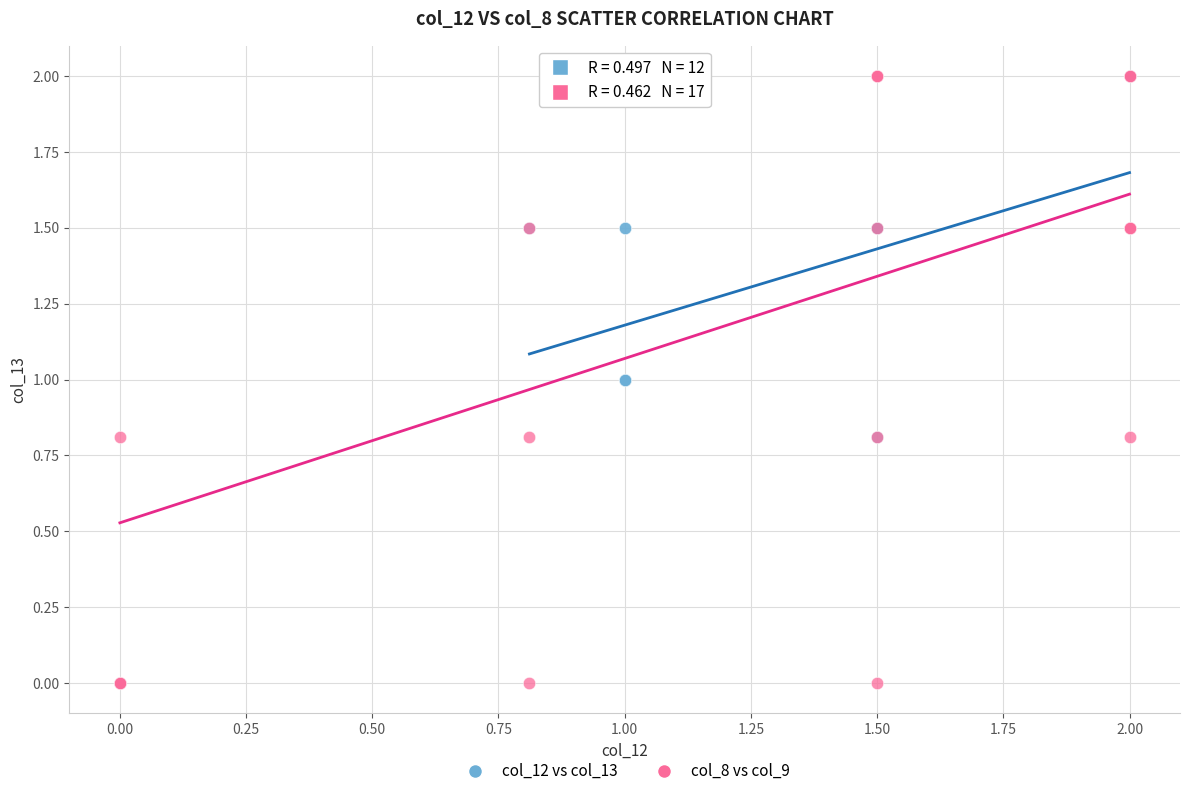

What are all the series names shown in the legend?

col_12 vs col_13, col_8 vs col_9